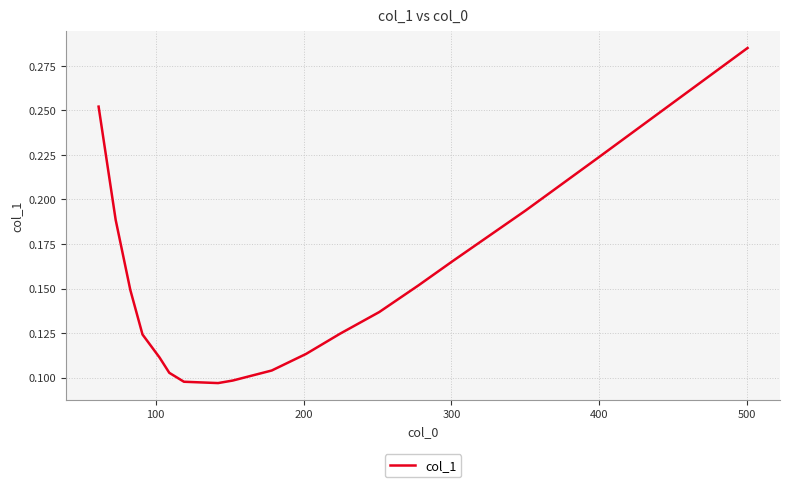

How many lines are shown in the chart?

1